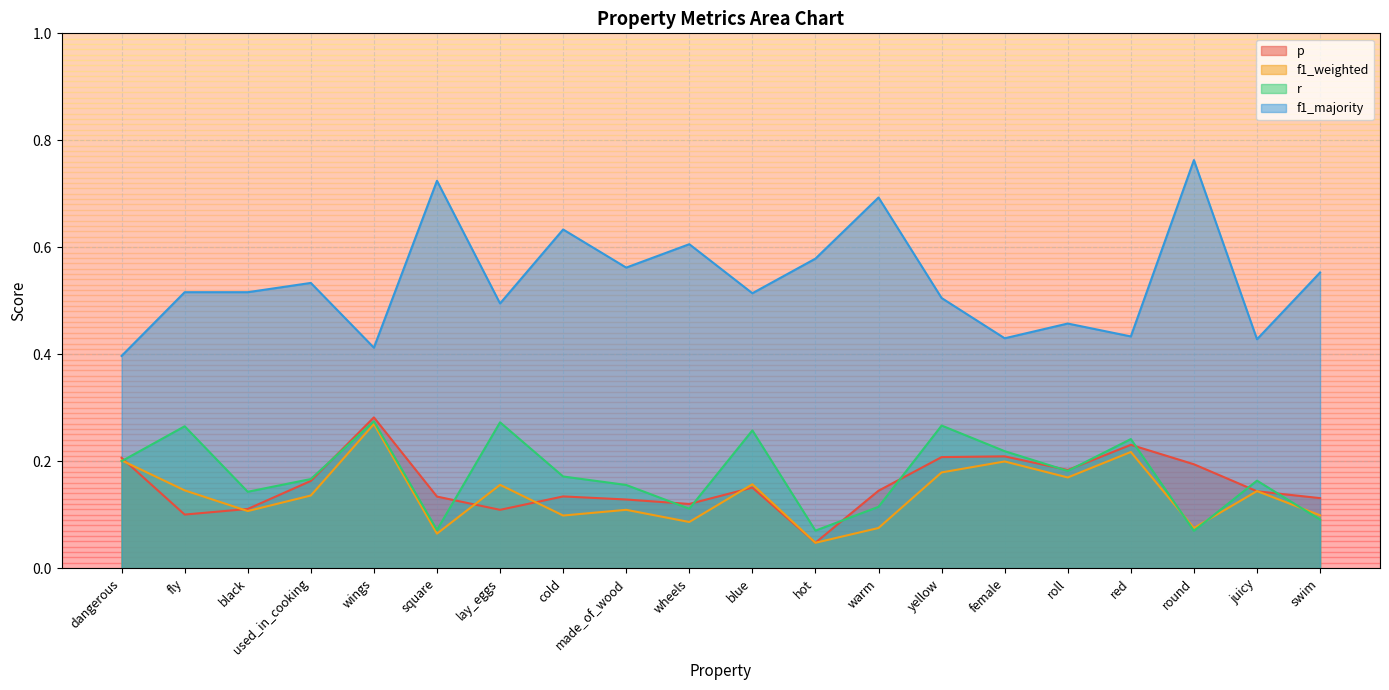

Read the r value at blue.

0.3